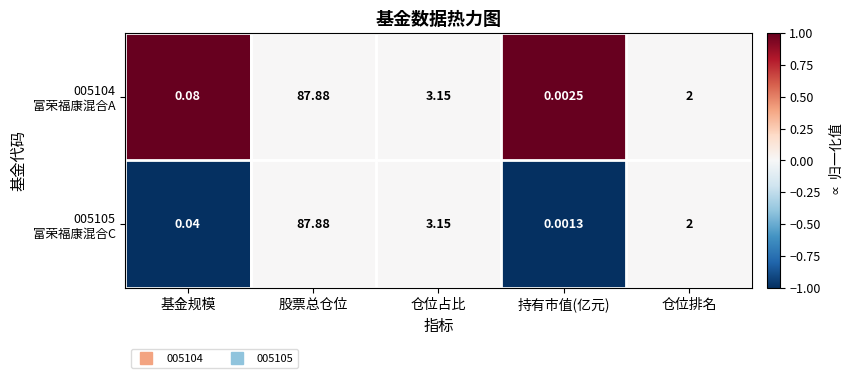

Which label corresponds to the largest value in the chart?

股票总仓位